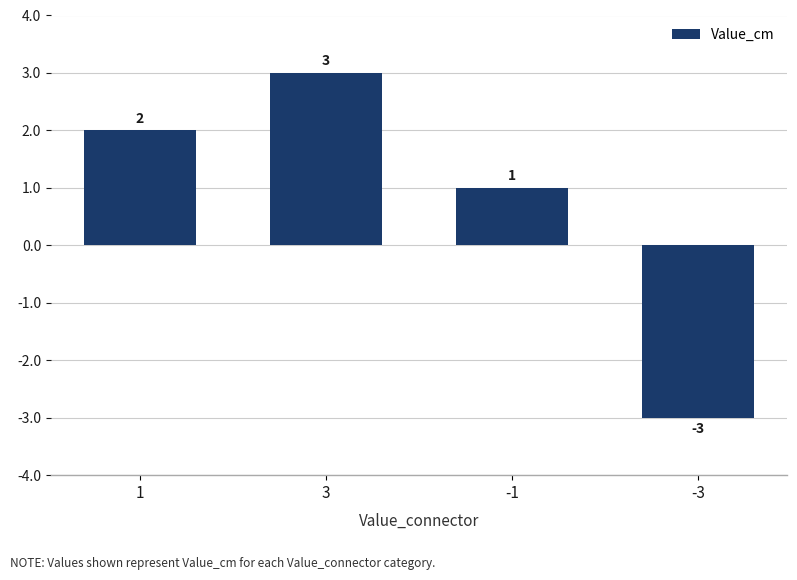

List the labels in order of value, largest first.

3, 1, -1, -3